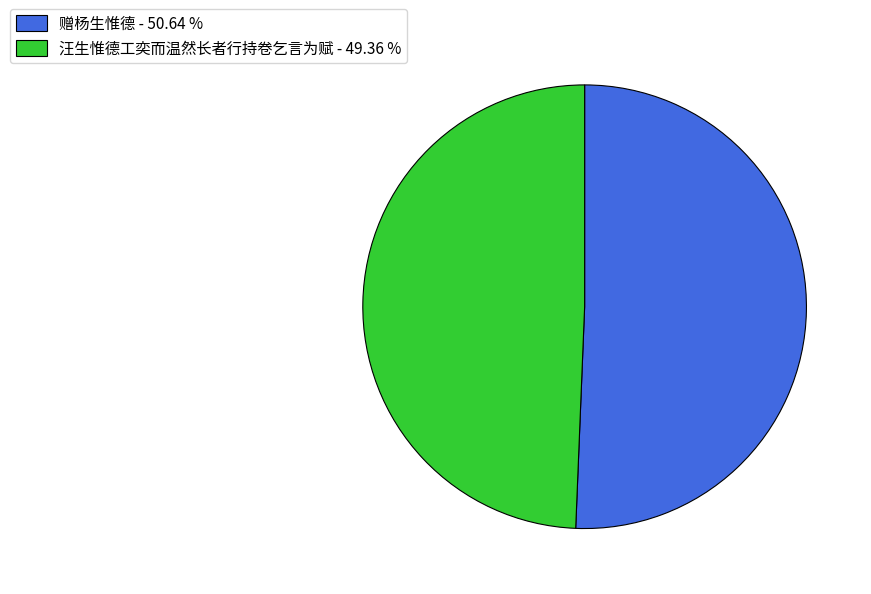

Which has a higher value, 汪生惟德工奕而温然长者行持卷乞言为赋 - 49.36 % or 赠杨生惟德 - 50.64 %?

赠杨生惟德 - 50.64 %